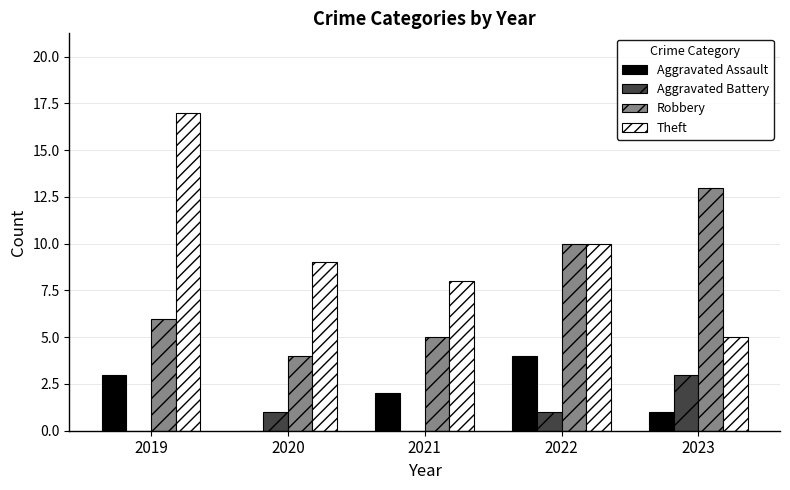

What is the sum of all Aggravated Battery values?

5